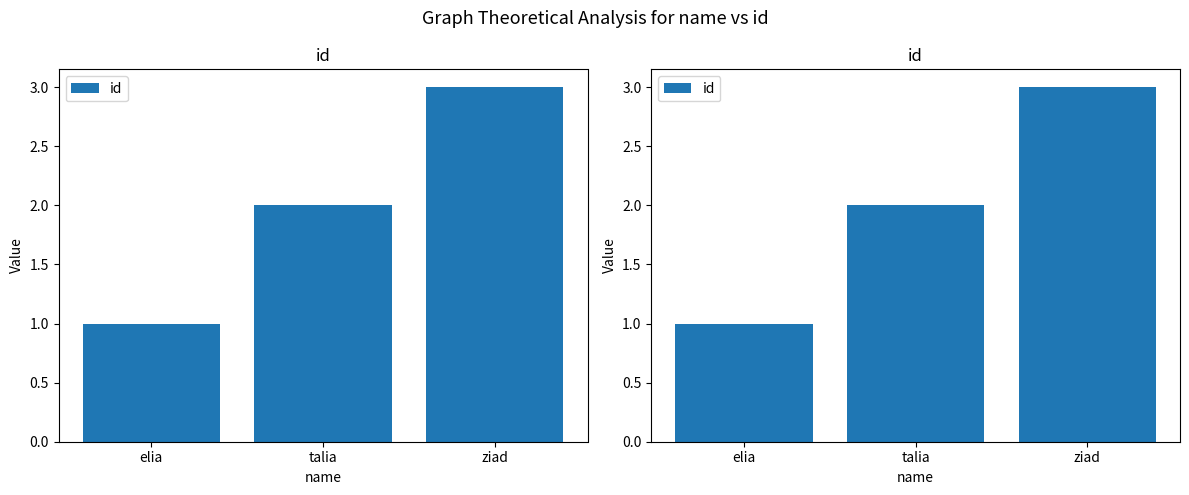

List the labels in order of value, smallest first.

elia, talia, ziad